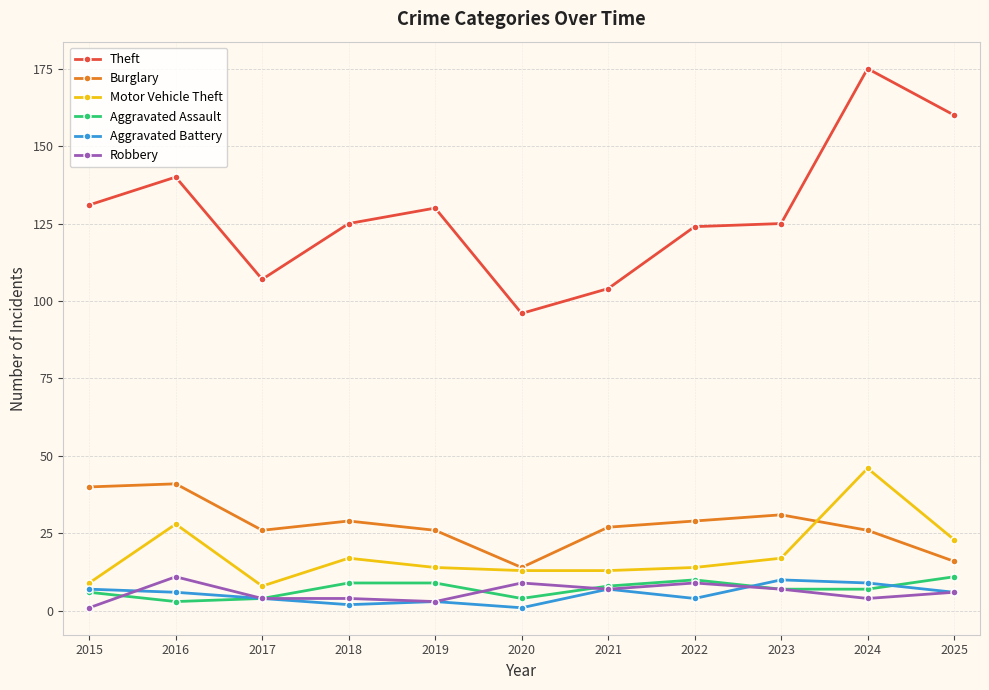

Is it true that Motor Vehicle Theft equals 34 at 2025?

False